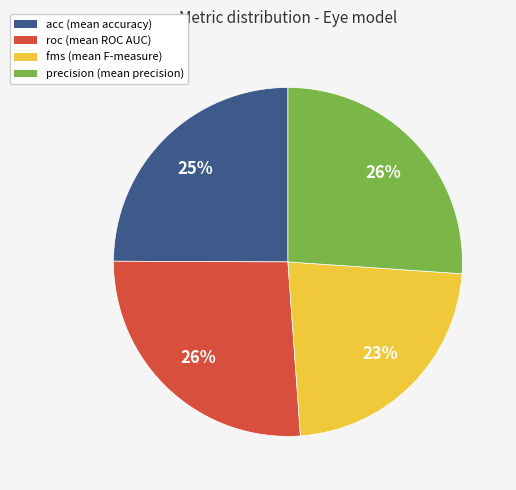

What percentage is the fms slice, to the nearest percent?

23%